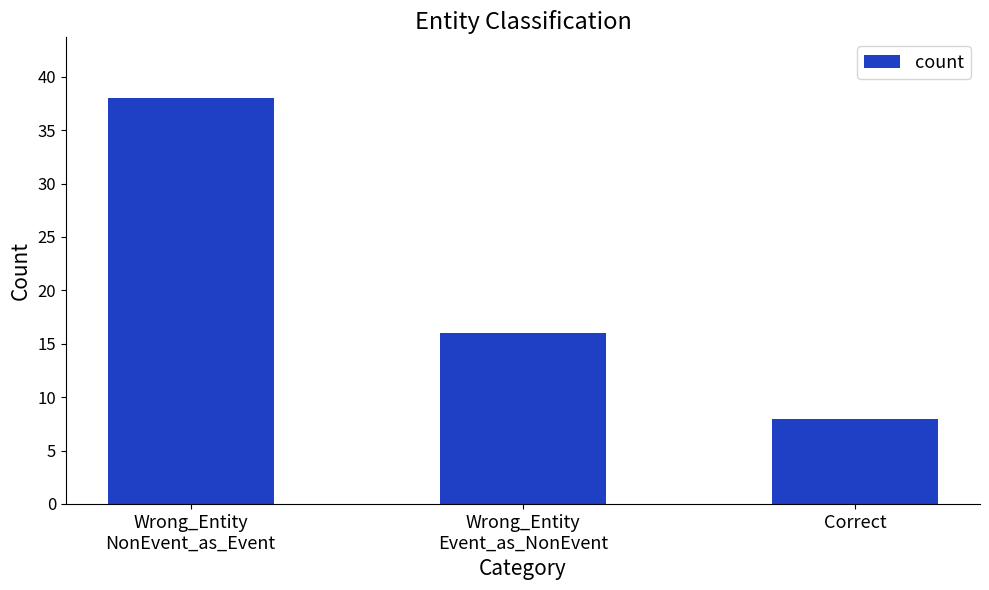

Does the chart contain stacked bars?

No